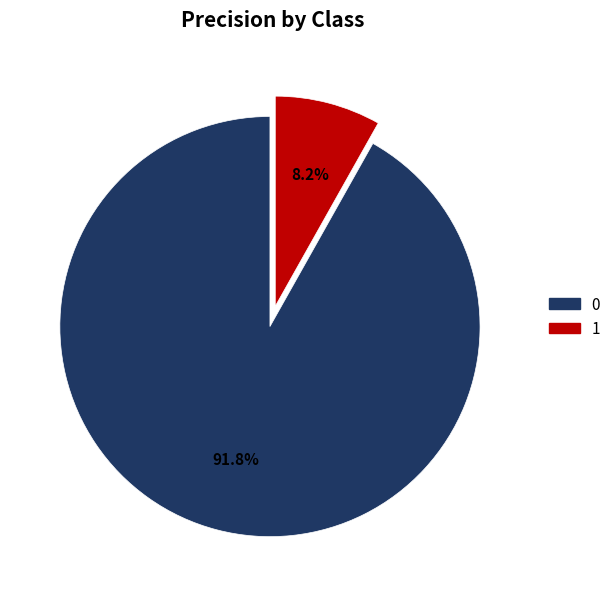

The 1 slice represents 8% of the pie. True or false?

True